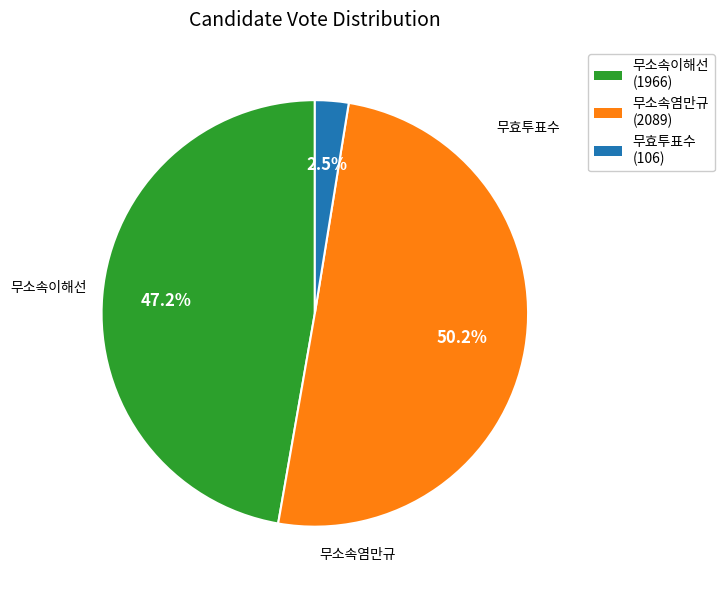

Which slice represents more than half of the pie?

무소속염만규